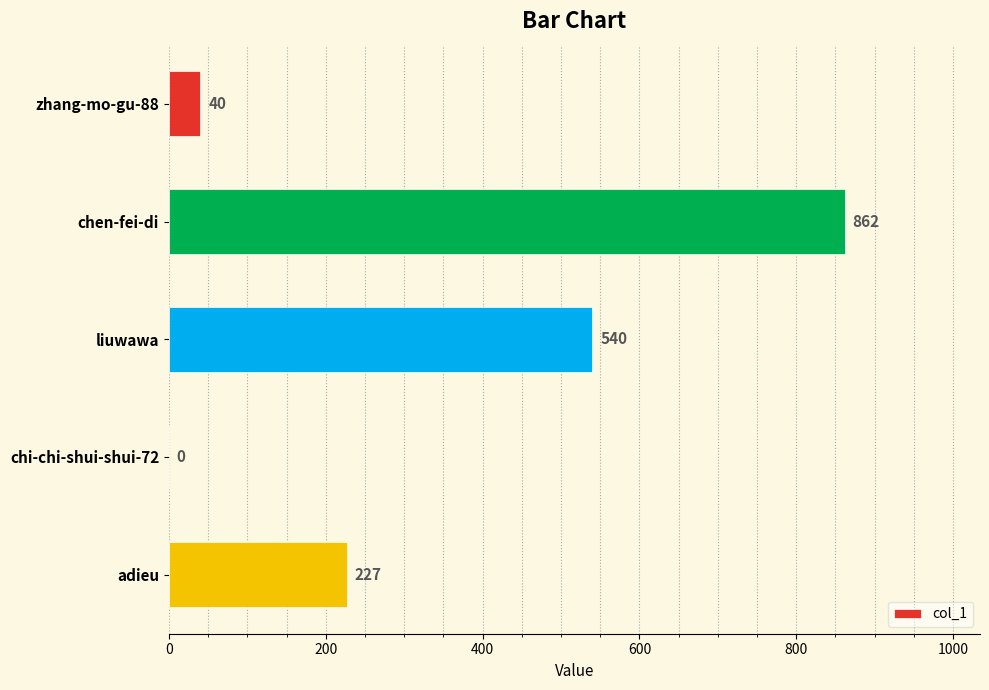

Which has a higher value, chi-chi-shui-shui-72 or zhang-mo-gu-88?

zhang-mo-gu-88